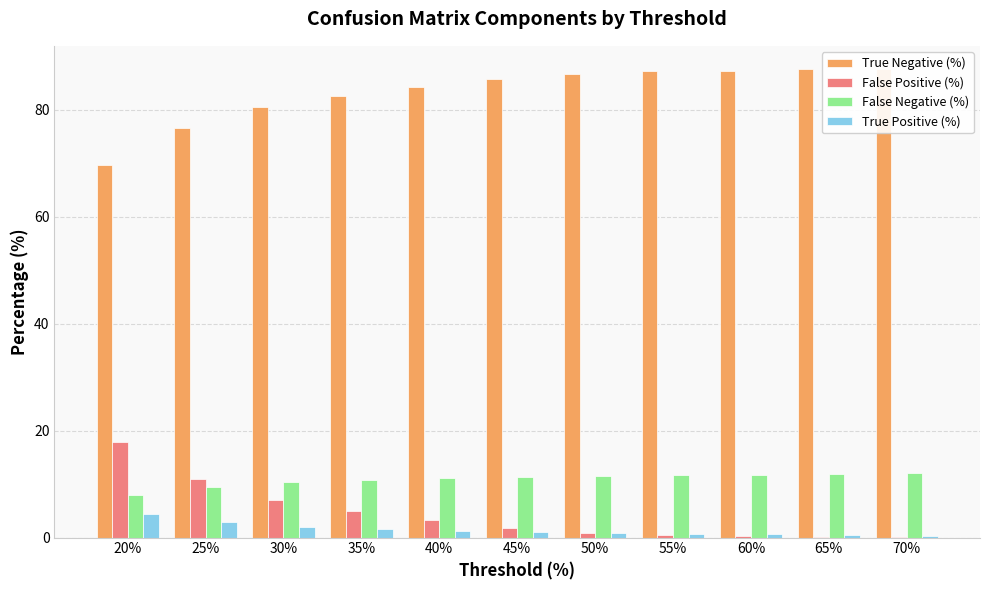

What is the label of the 4th bar from the right?

55%